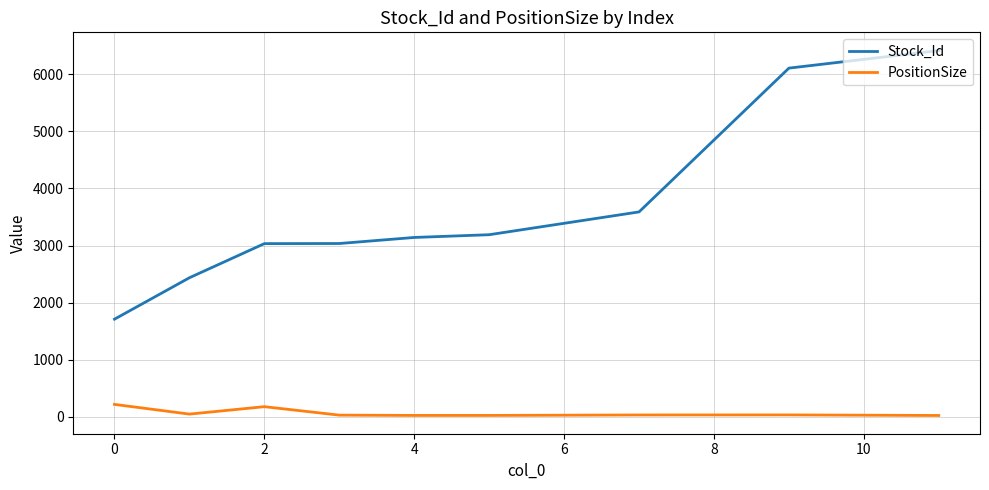

What is the difference between the maximum and minimum values in the Stock_Id series?

4700